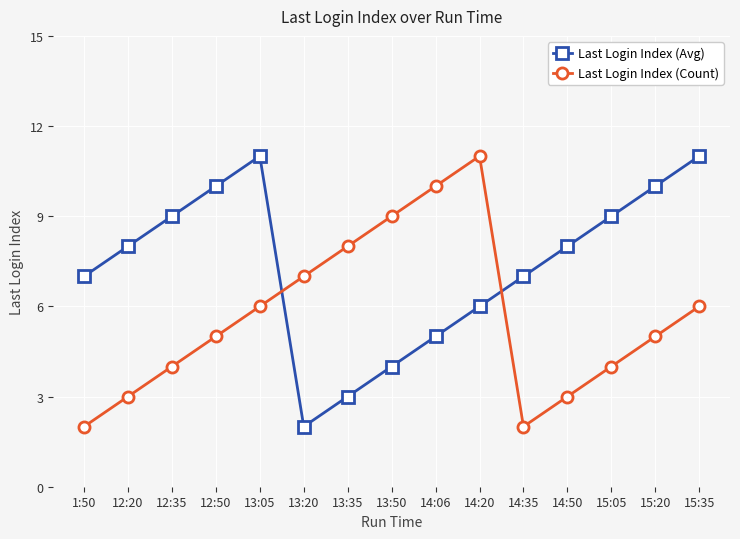

What is the difference between the maximum and second lowest values in the Last Login Index (Avg) series?

8